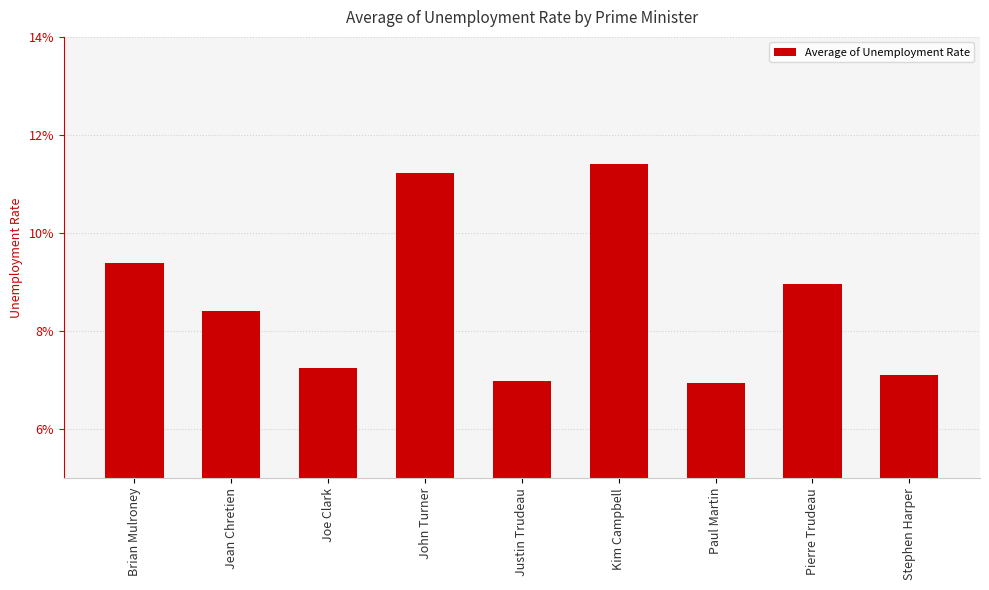

Reading left to right, what are all the values shown in this chart?

0.1	0.1	0.1	0.1	0.1	0.1	0.1	0.1	0.1